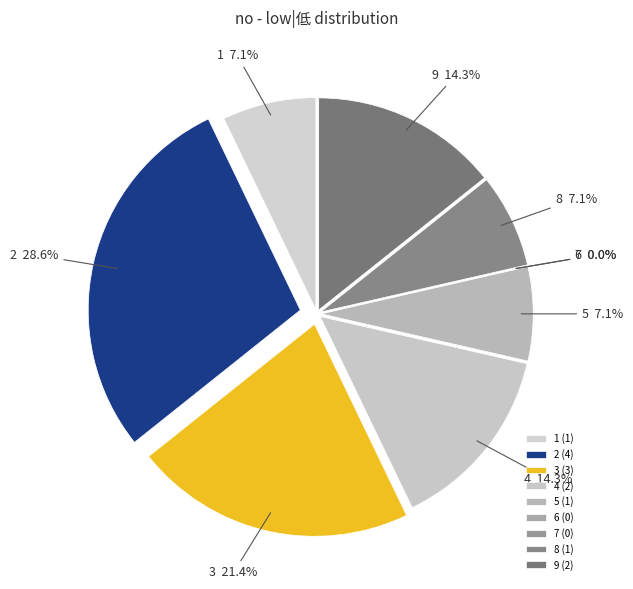

Is it true that 6 is 0% of the pie?

True